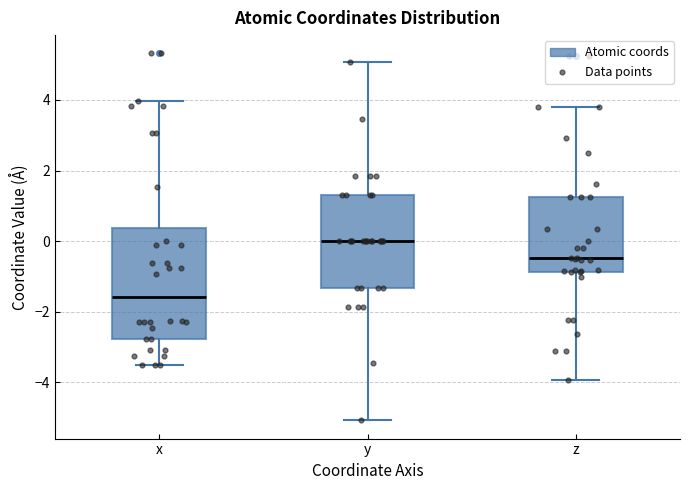

Reading left to right, read every box against the y-axis: the position of its median line, the range the box covers, and the ends of its whiskers. The values are not printed on the chart, so give them approximately, as read against the axis.

x: median -1.6, box -2.8 to 0.4, whiskers -3.4 to 4.0
y: median 0.0, box -1.4 to 1.4, whiskers -5.0 to 5.0
z: median -0.4, box -0.8 to 1.2, whiskers -4.0 to 3.8